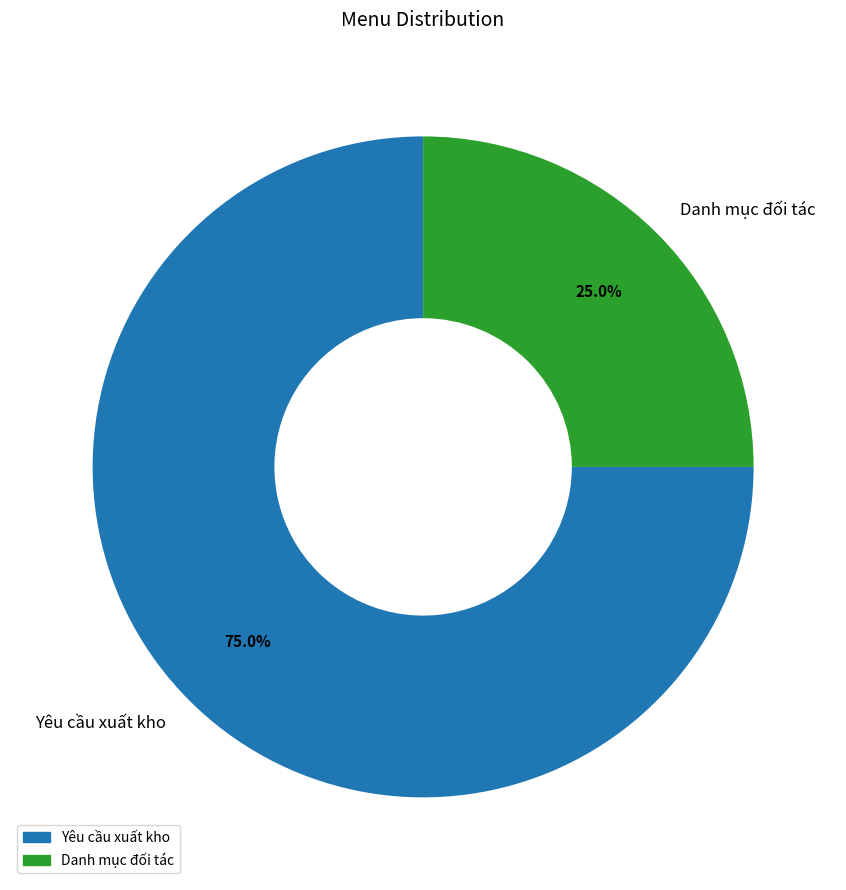

Which slice is the largest?

Yêu cầu xuất kho